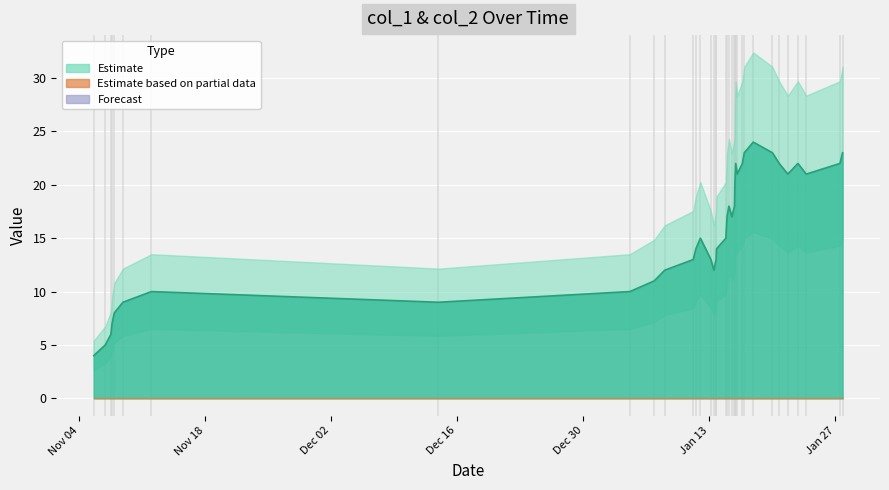

How many lines are shown in the chart?

1